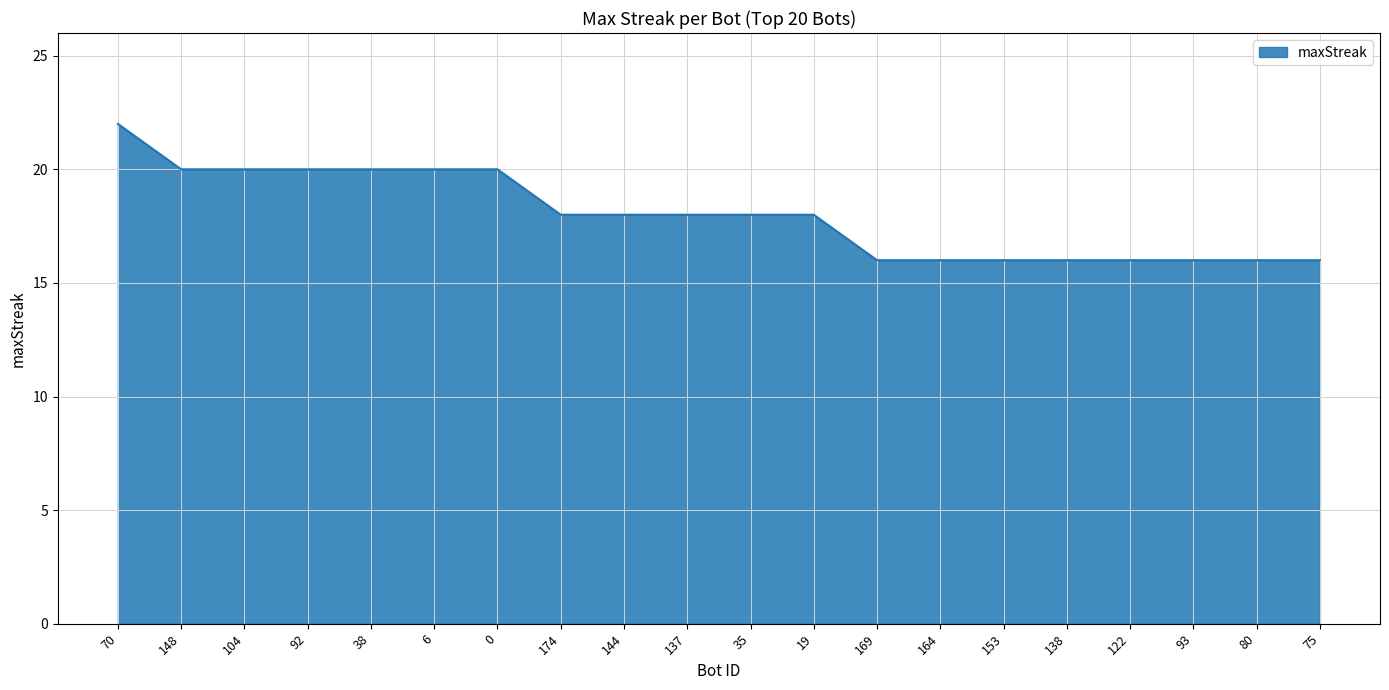

What is the change in value from 6 to 138?

-4